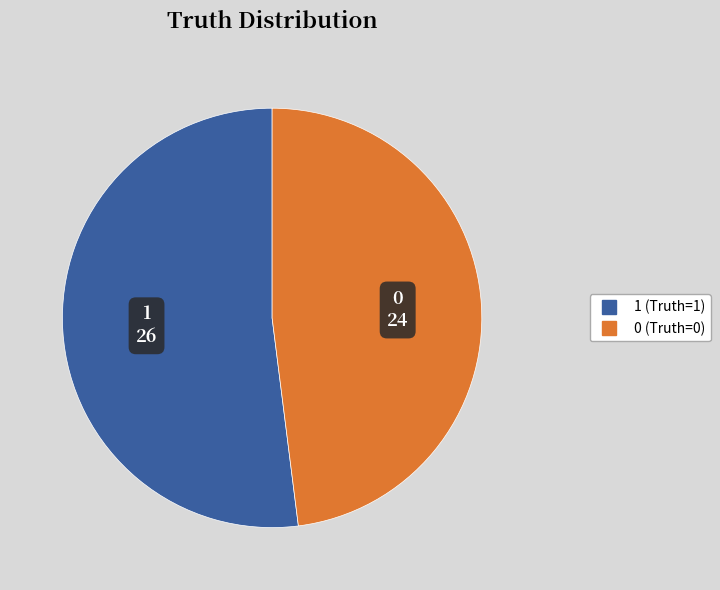

Is it true that 1 is 39% of the pie?

False